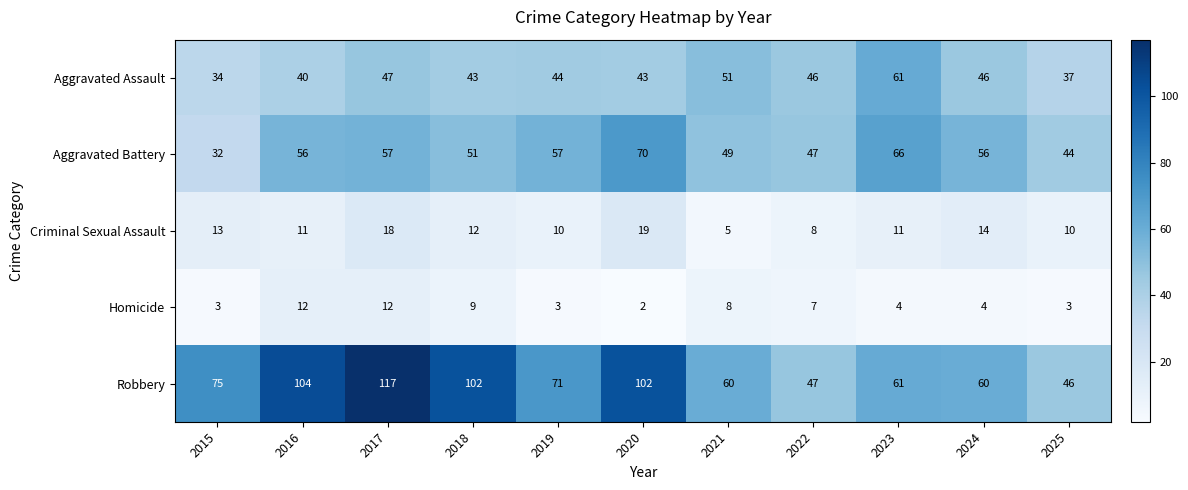

Is it true that Robbery equals 64 at 2022?

False